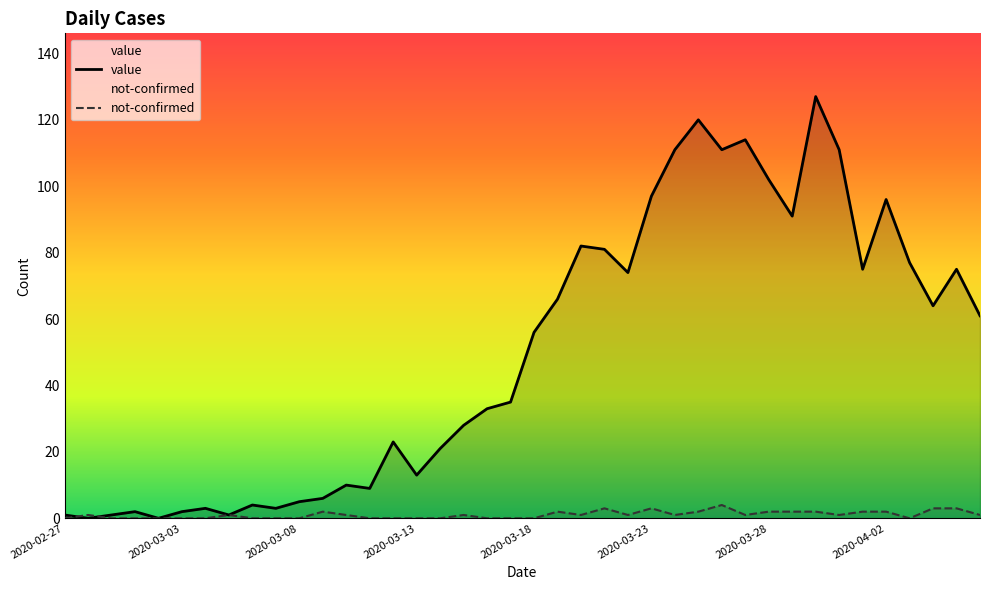

Does the chart have visible grid lines?

No